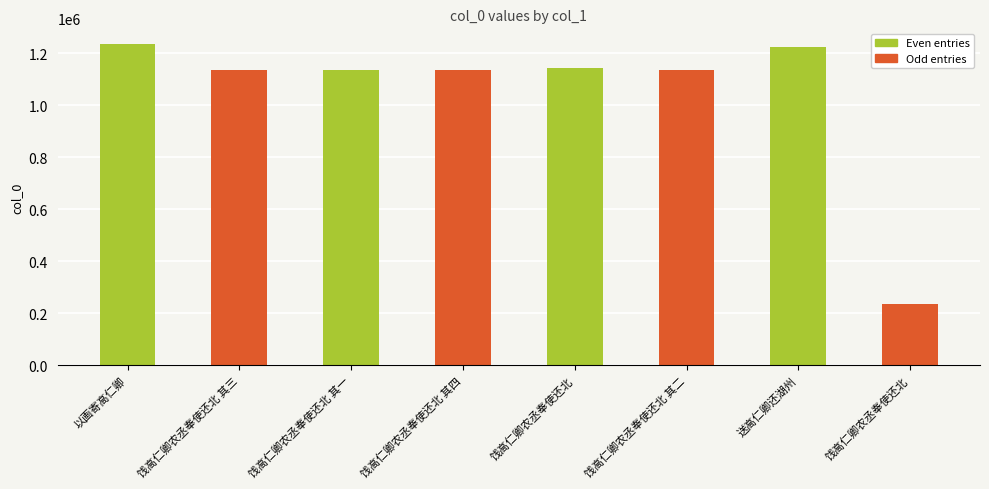

What is the difference between the maximum and minimum values?

997785